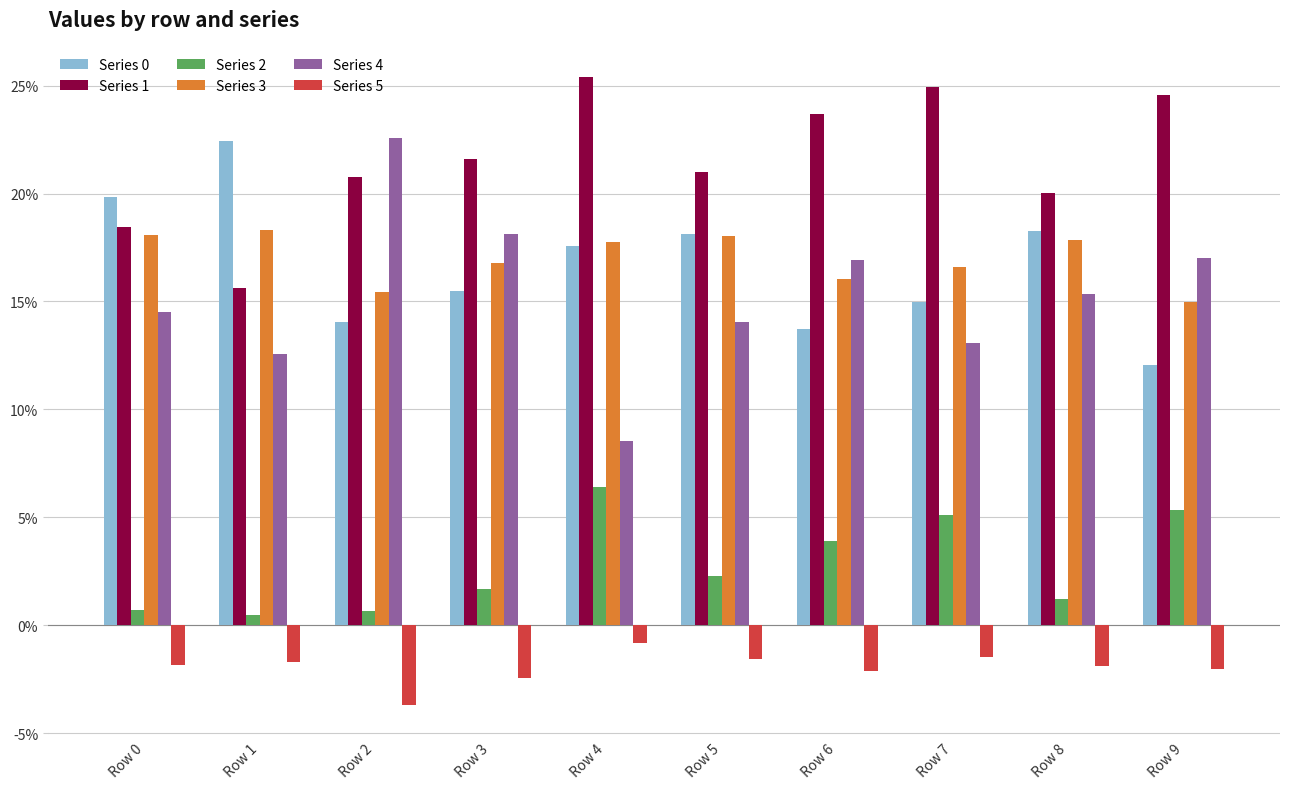

What is the difference between the second highest and second lowest values in the Series 1 series?

0.1